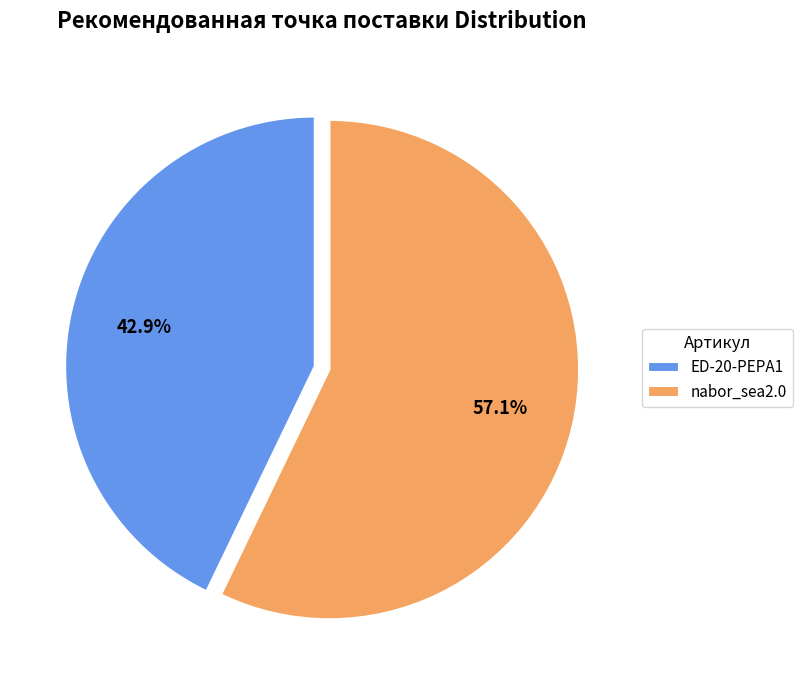

Is the sum of ED-20-PEPA1 and nabor_sea2.0 greater than half?

Yes